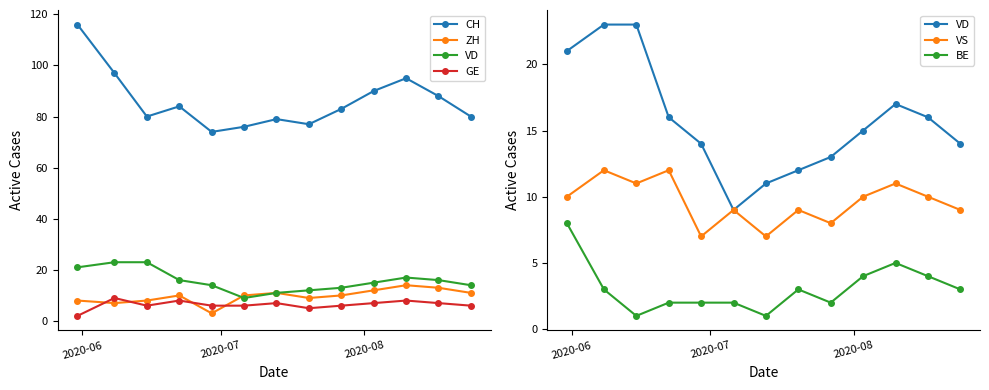

How many series are shown in this chart?

6